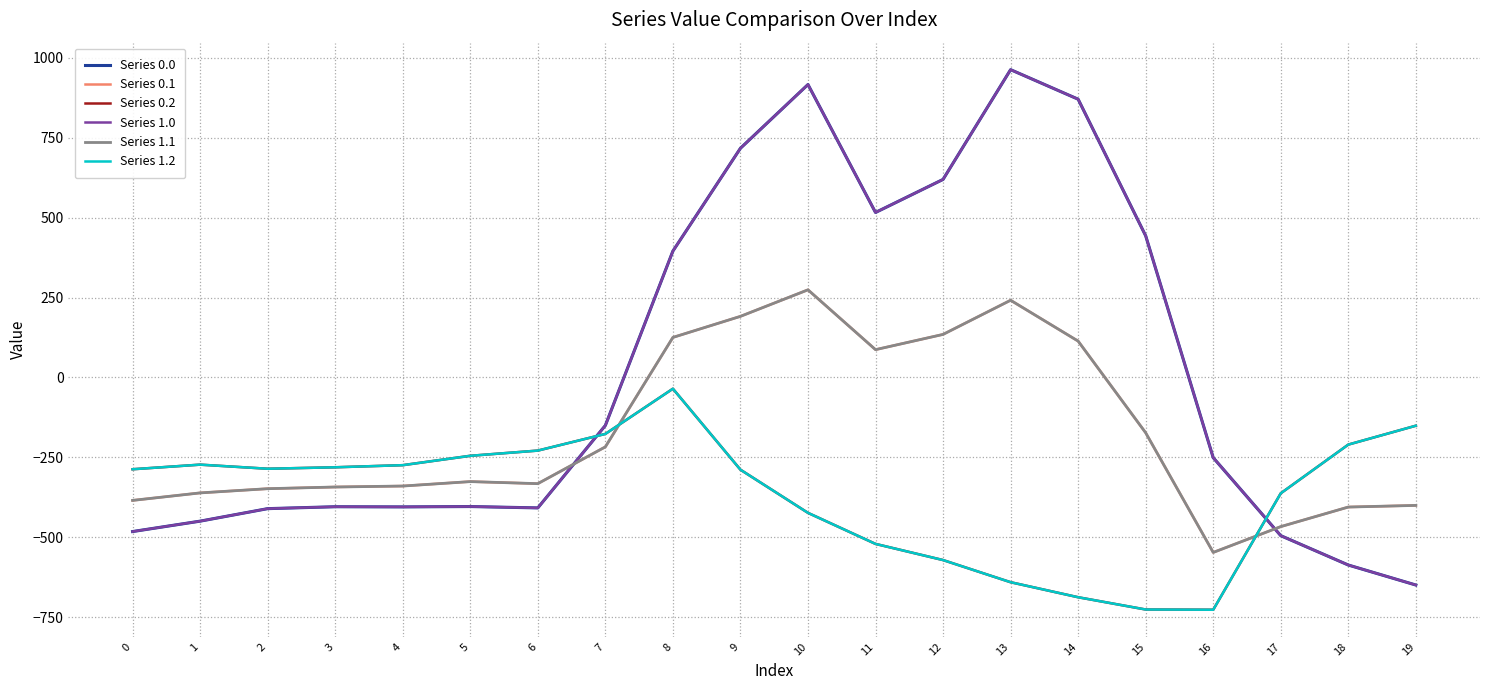

True or false: Series 0.1 and Series 0.2 cross at least once.

True